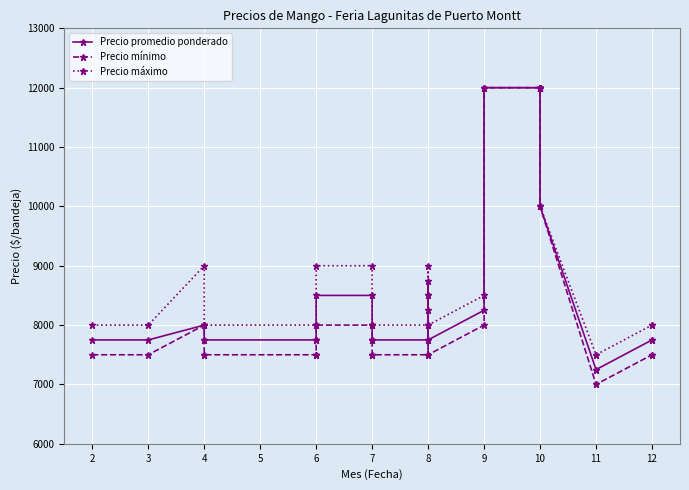

Is it true that Precio promedio ponderado equals 11973 at 8?

False